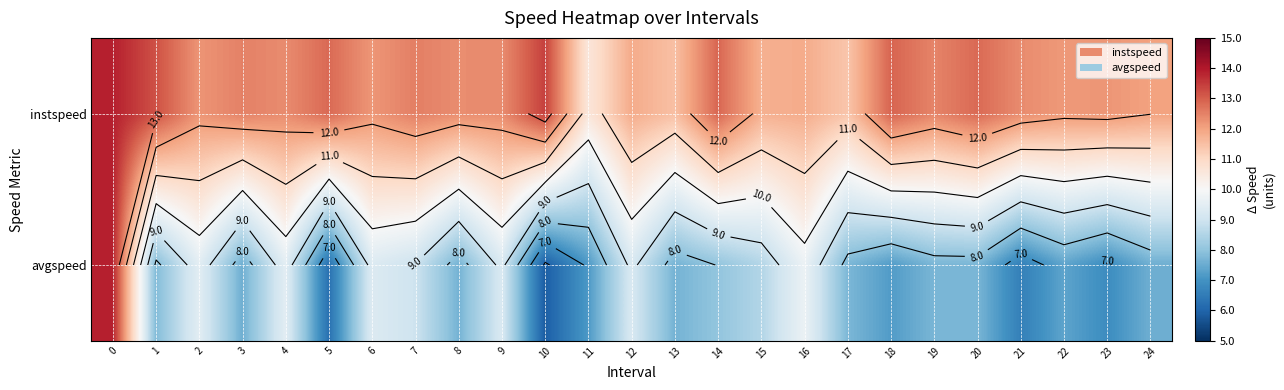

Which series has the largest total across all categories?

instspeed